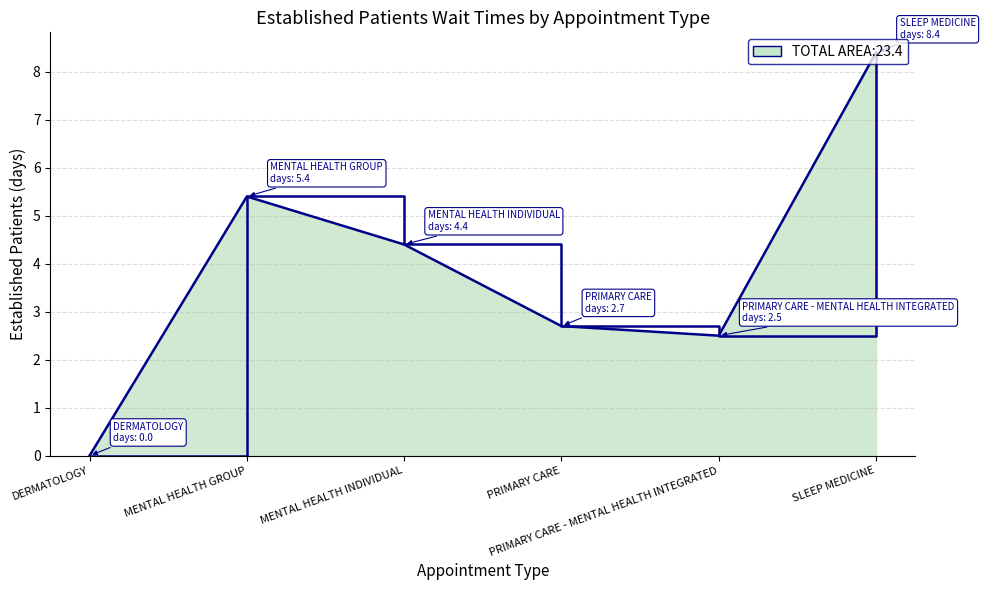

What is the difference between the maximum and minimum values?

8.4